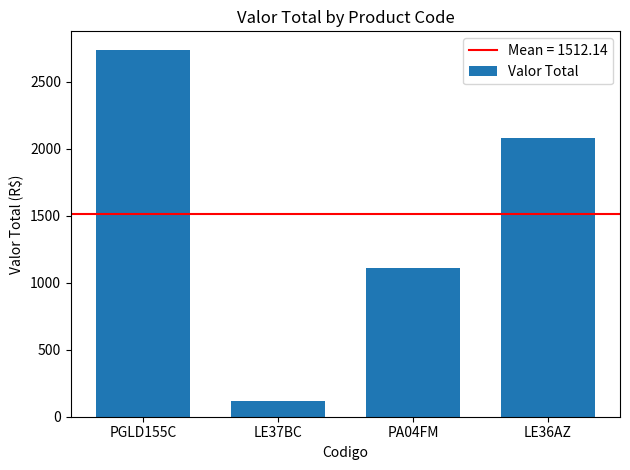

At which label does the data first exceed 2080?

PGLD155C